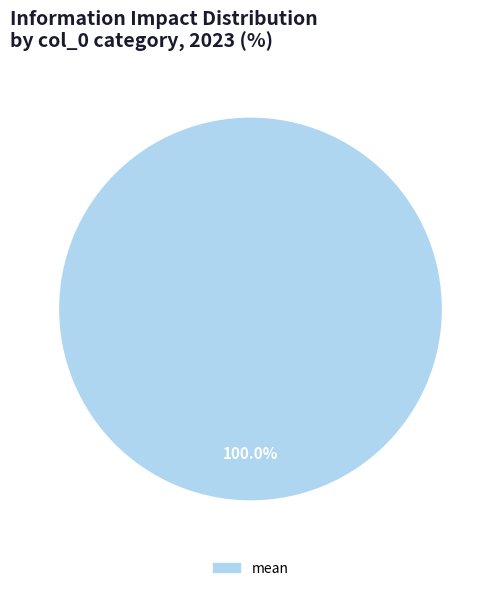

Does any single category account for the majority?

Yes